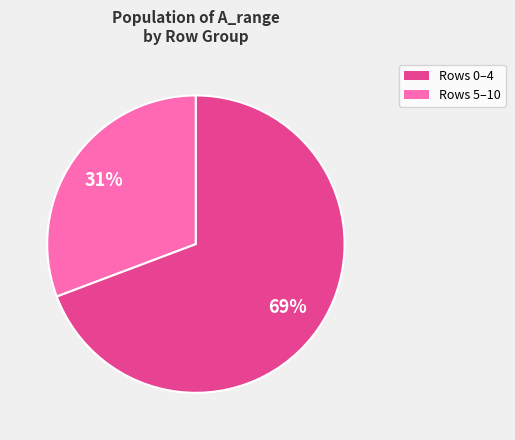

Does any single category account for the majority?

Yes